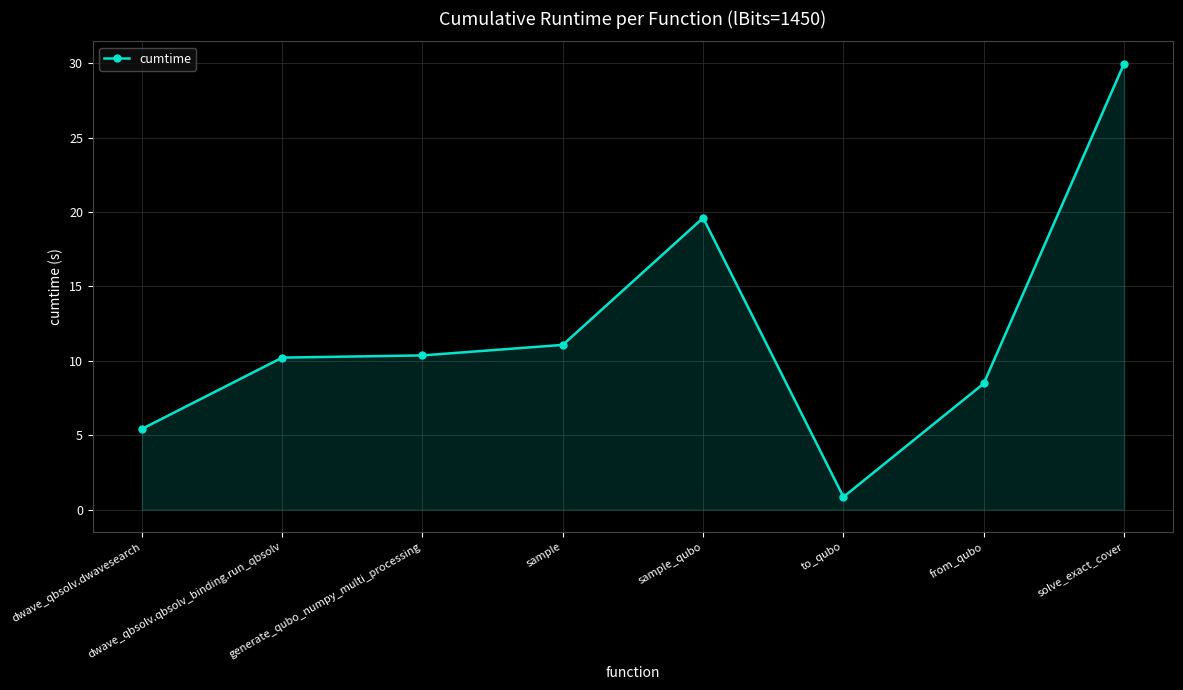

Is it true that the value at dwave_qbsolv.dwavesearch is 3.2?

False